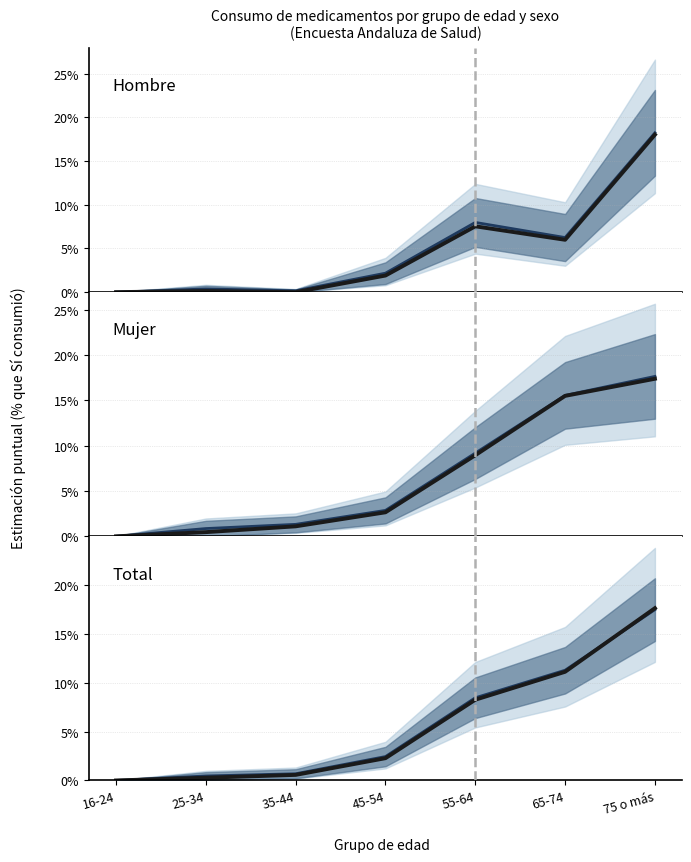

Where does the Hombre CI mid series first go above 2?

45-54